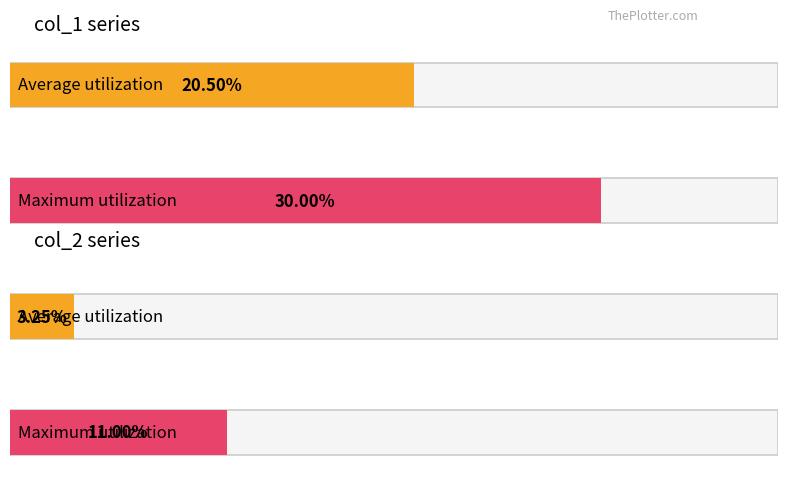

Rank the series at 12 from lowest to highest value.

col_2, col_1